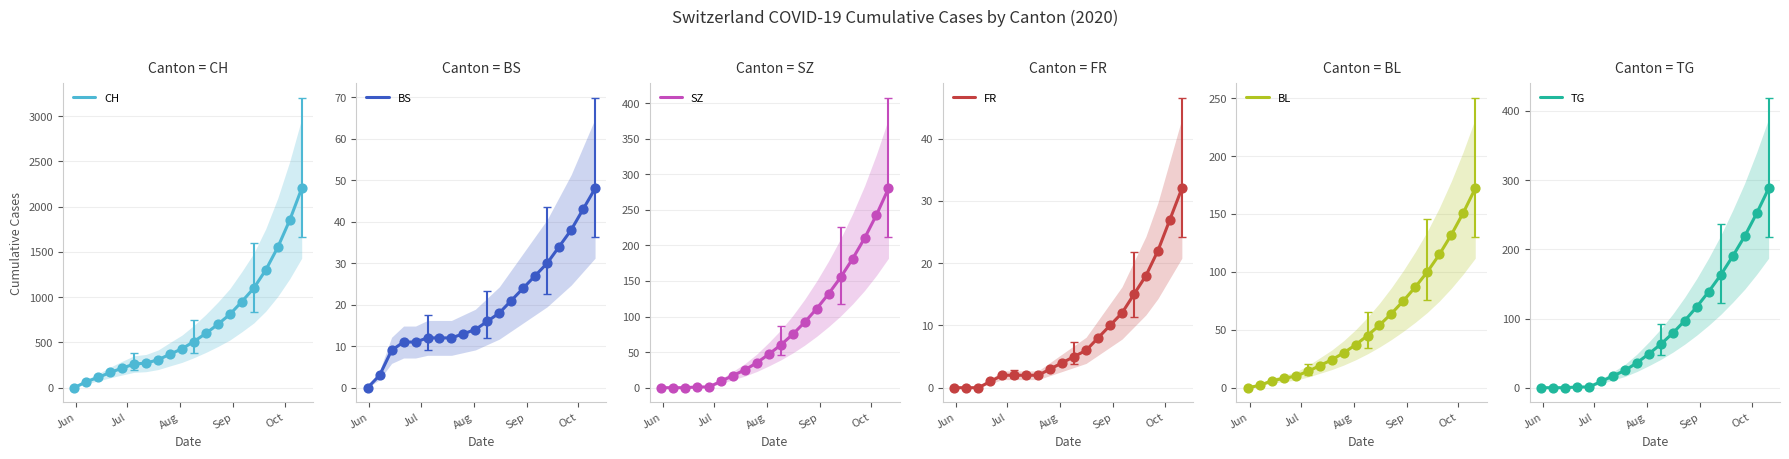

What is the maximum value for CH?

2200